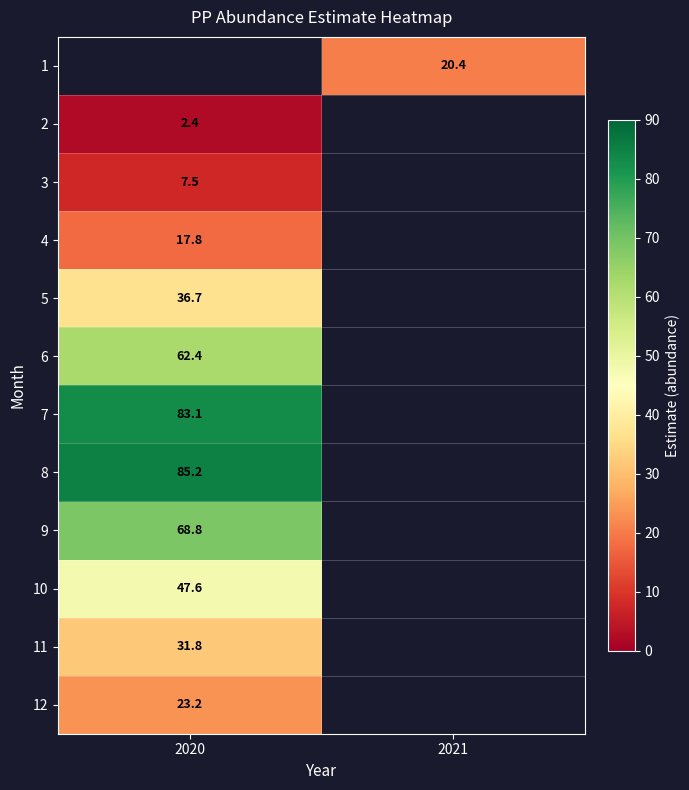

Where is 5 nearest to the value 36?

2020